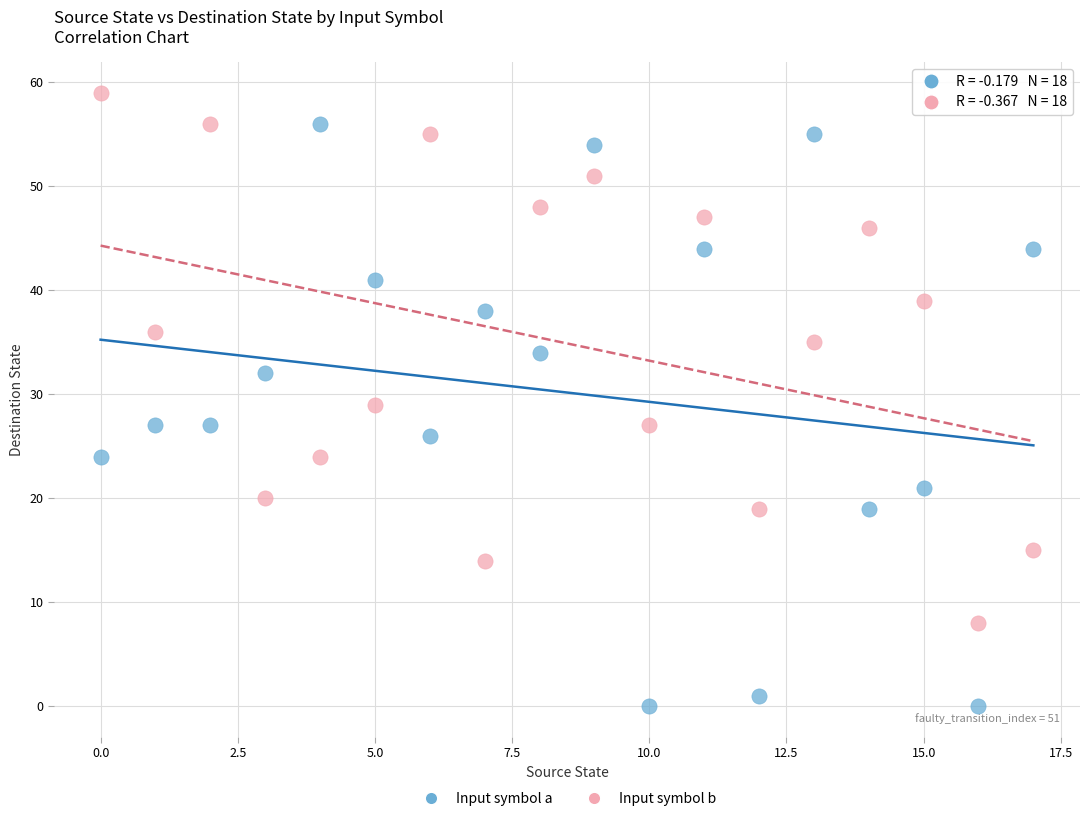

Across all data points, what is the range of Y values (max minus min)?

59